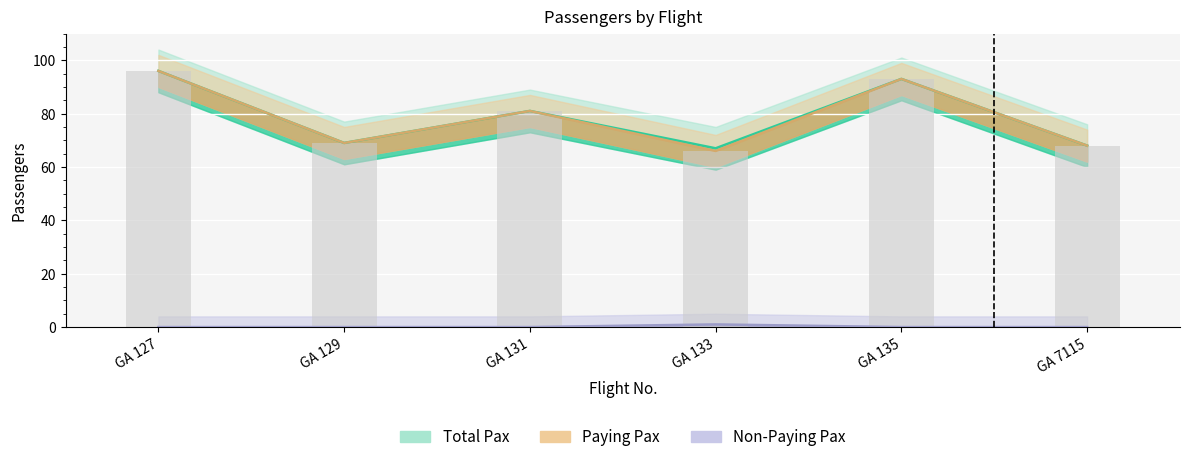

What is the total value across all series at GA 135?

186